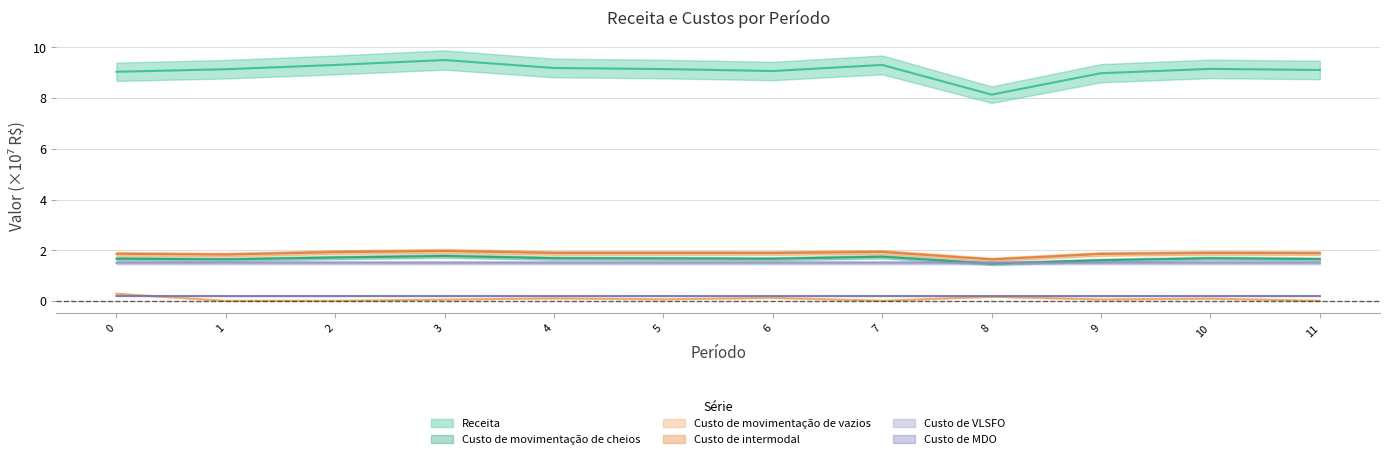

What is the value of the Custo de VLSFO point at the 9th from the left?

1.5